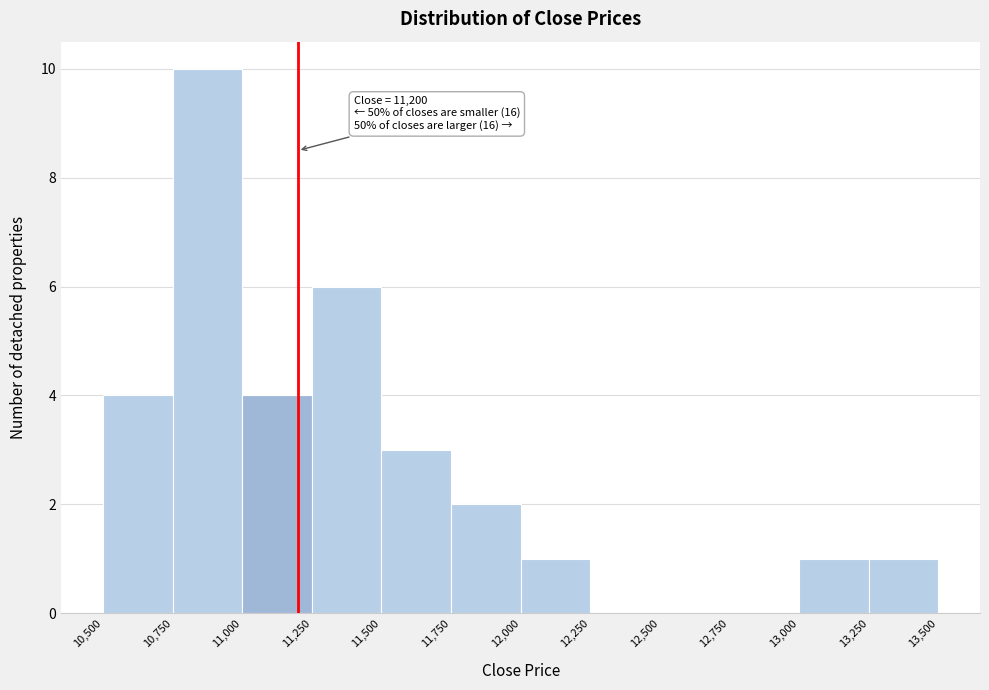

Over which range of the x-axis is the bar tallest?

10,750 to 11,000